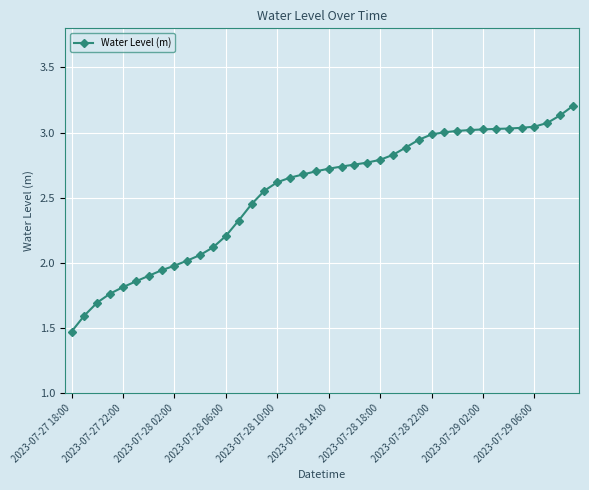

What is the value of the 14th point from the left?

2.3